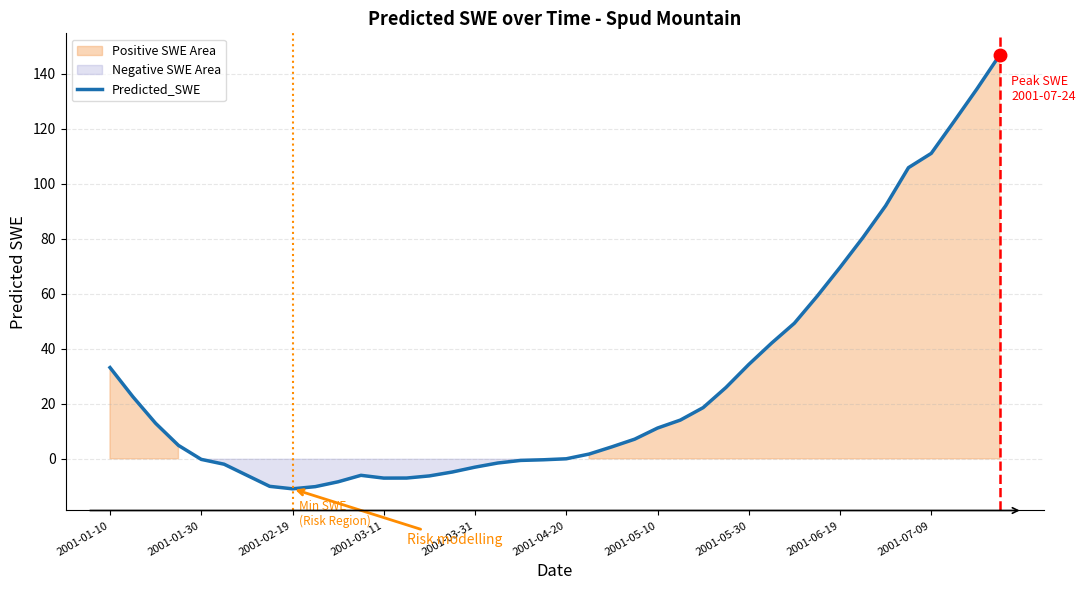

At which label is Predicted_SWE closest to 67?

2001-06-19